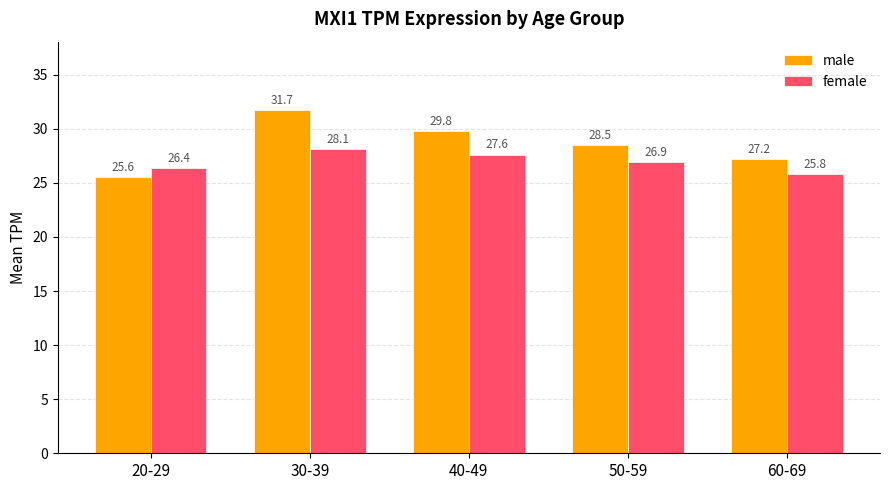

List the labels in order of female value, largest first.

30-39, 40-49, 50-59, 20-29, 60-69